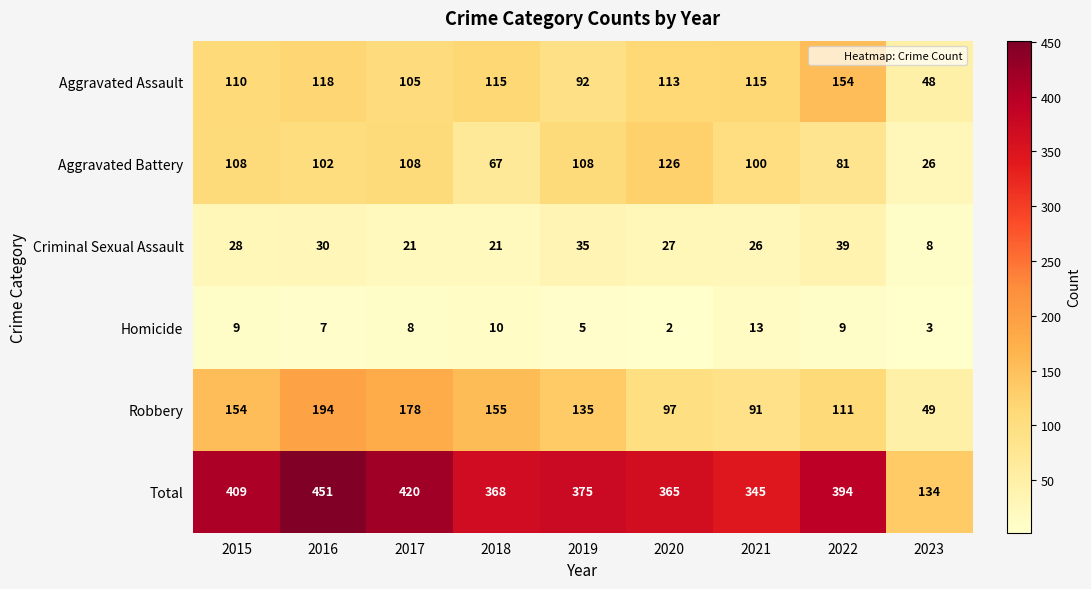

The value of Robbery at 2021 is 91. True or false?

True